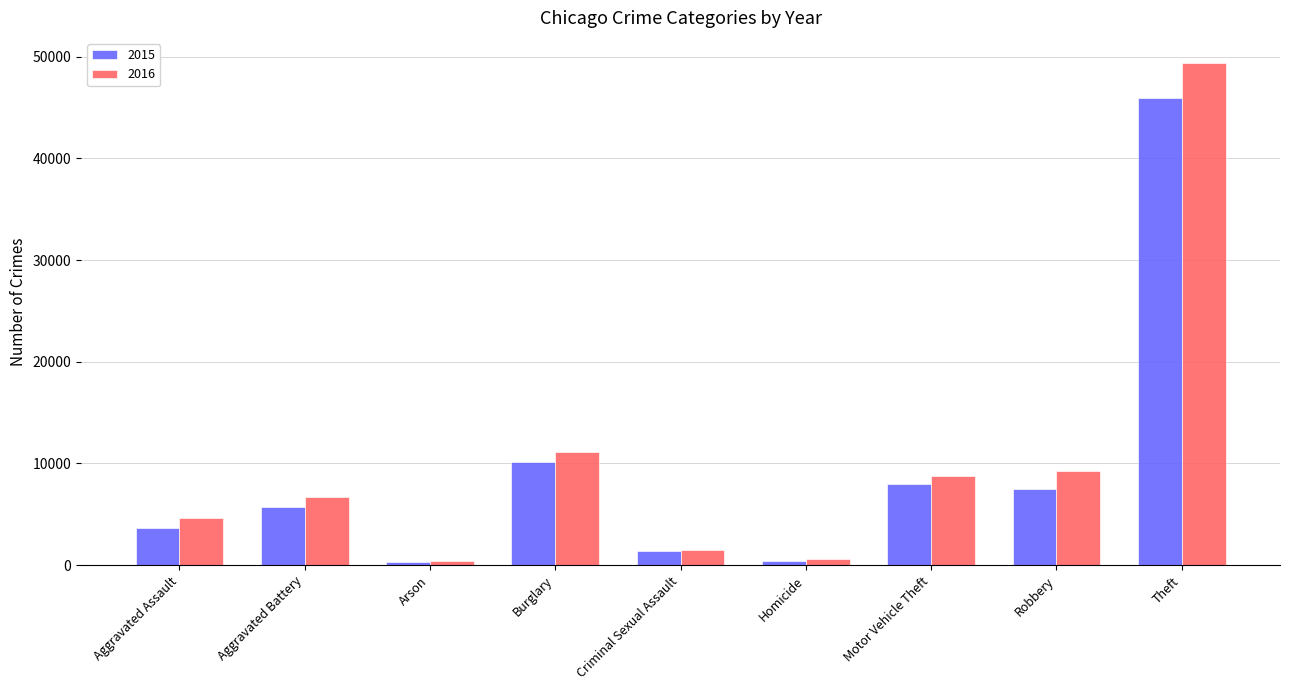

How many bars are there in total?

18